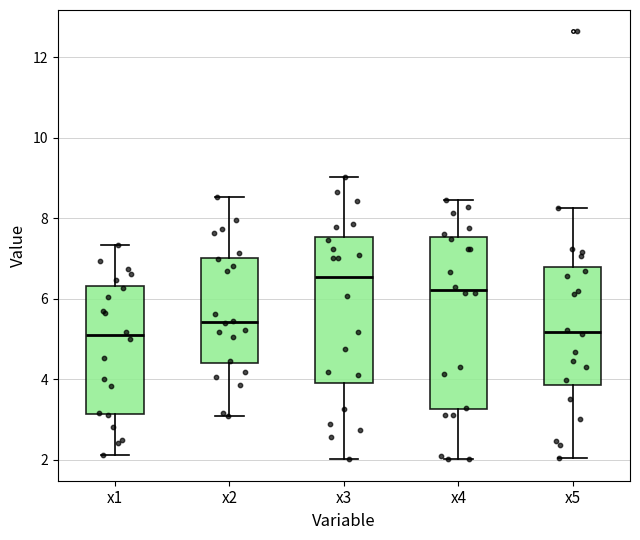

Which box is the tallest, from its lower edge to its upper edge?

x4